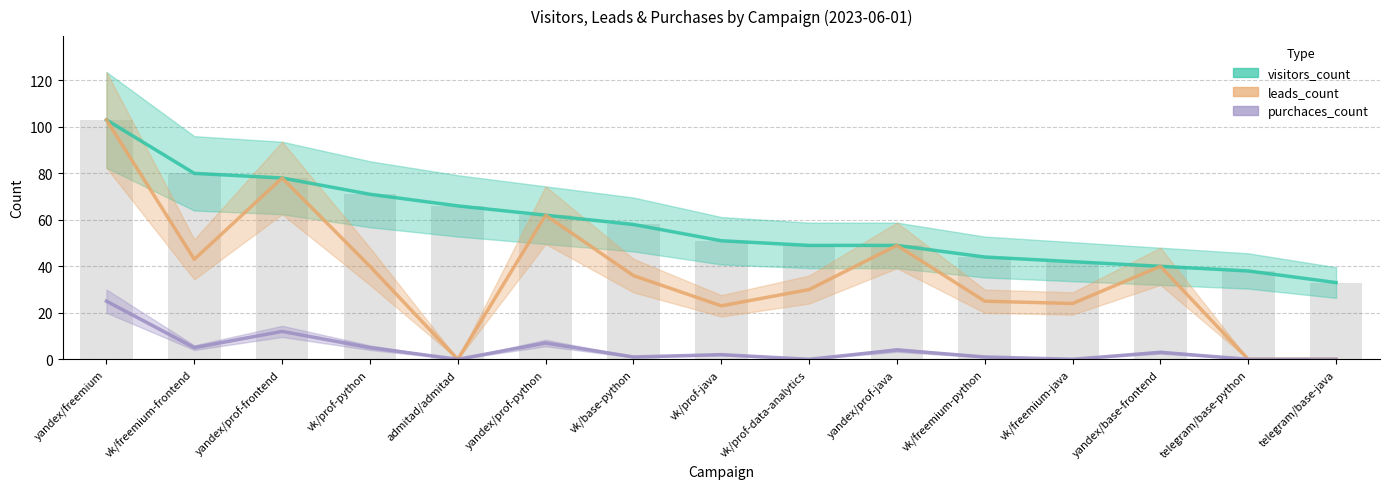

At which label does purchaces_count first exceed 2?

yandex/freemium